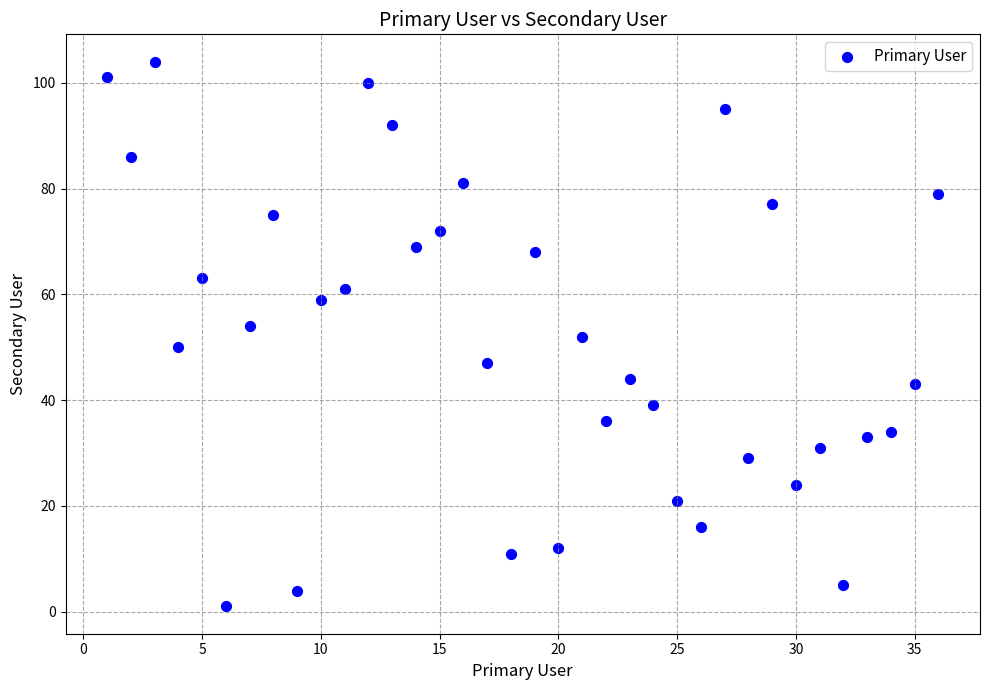

What is the range of X values (max minus min)?

35